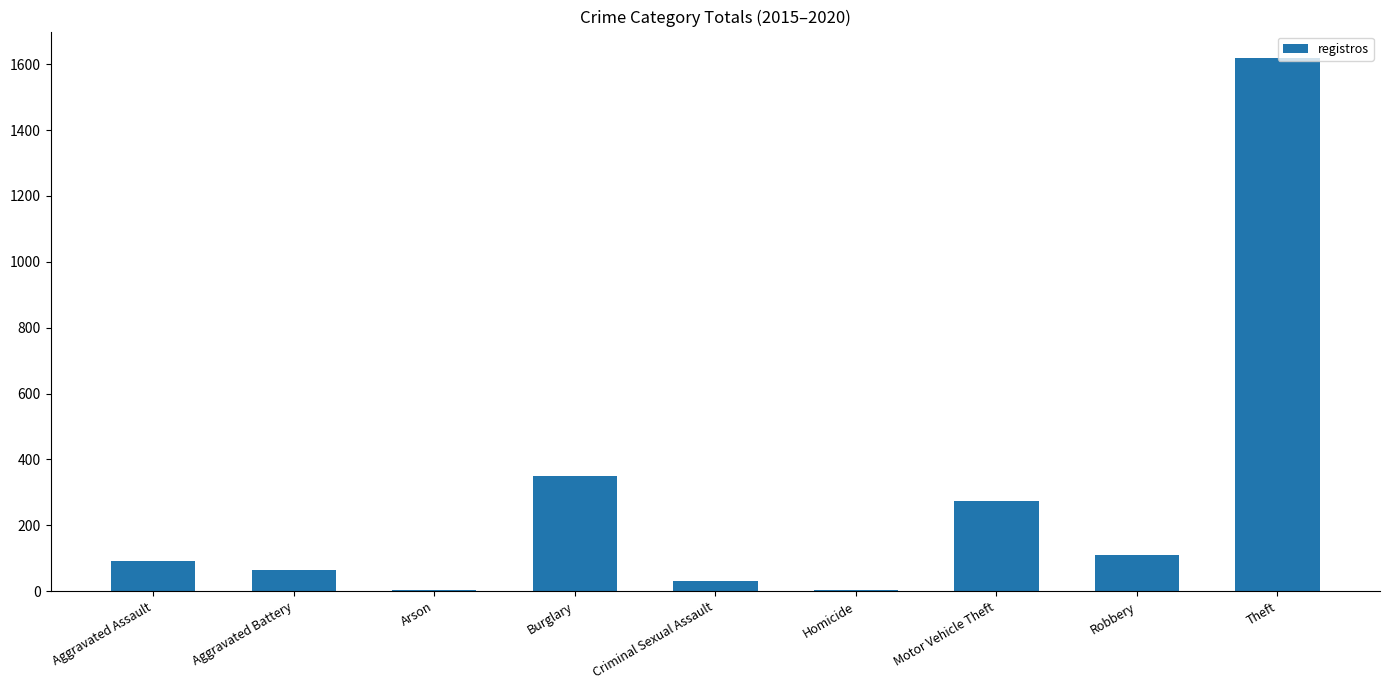

What is the average value?

283